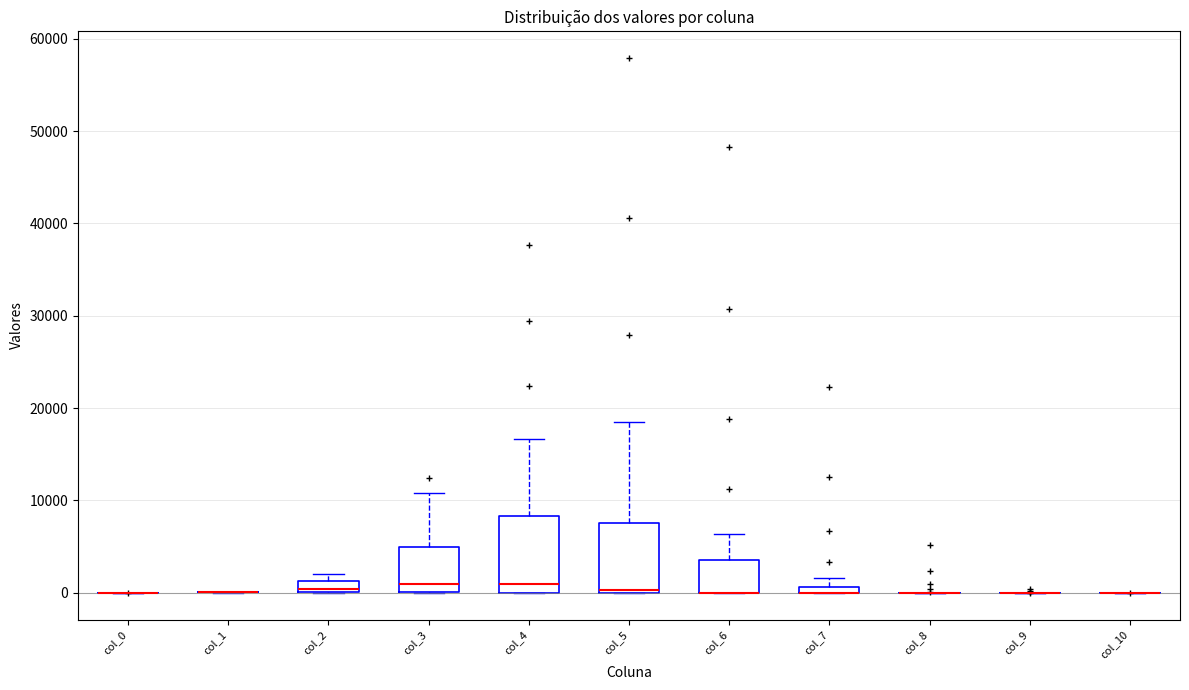

Where is the upper edge of the box for col_4 on the y-axis? The values are not printed on the chart, so give them approximately, as read against the axis.

8000